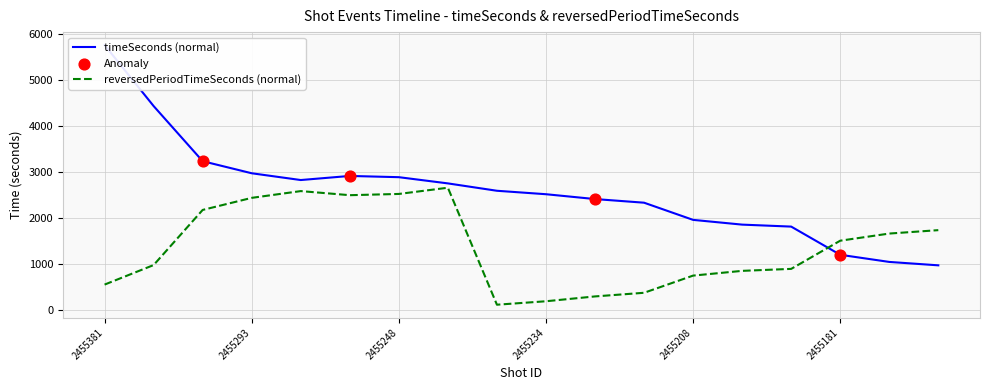

At which category is the sum across all series the highest?

2455381